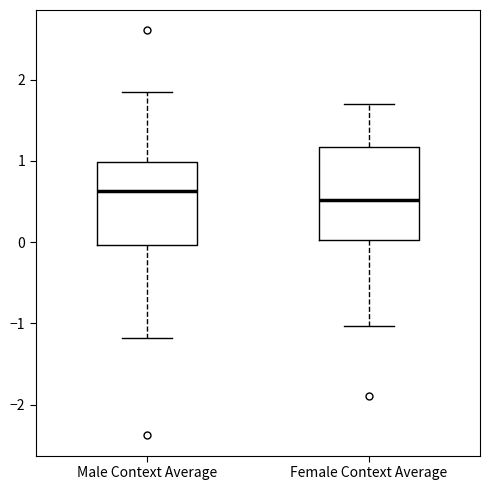

Which box is the tallest, from its lower edge to its upper edge?

Female Context Average